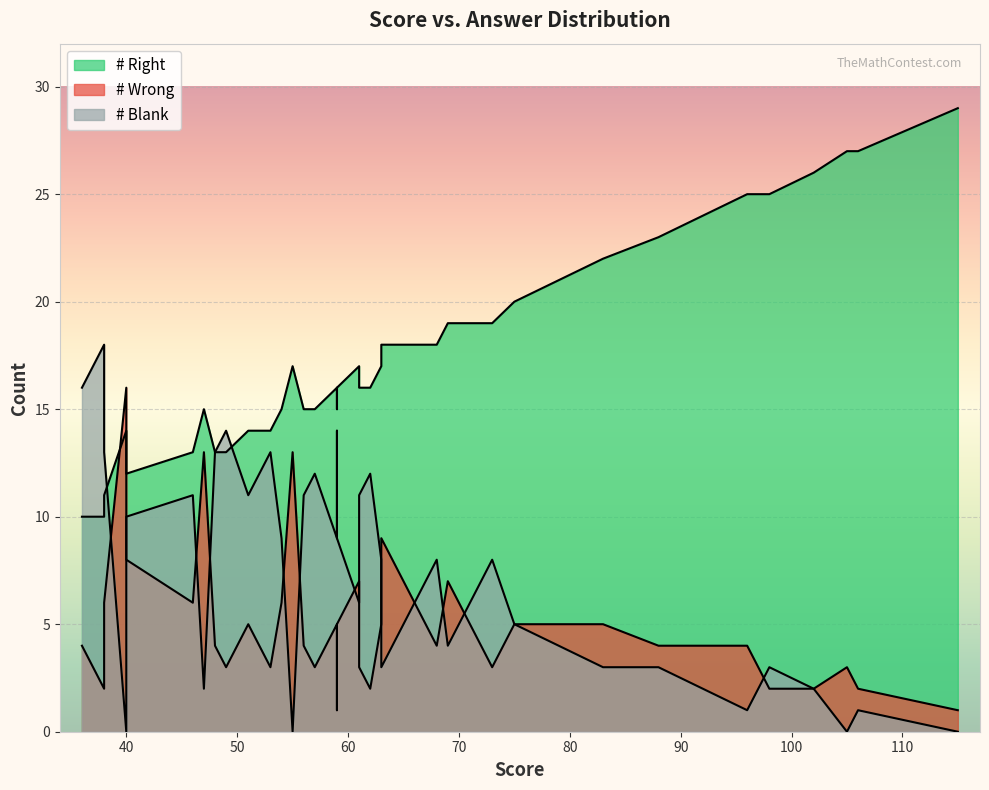

How many times do # Wrong and # Blank cross each other?

15